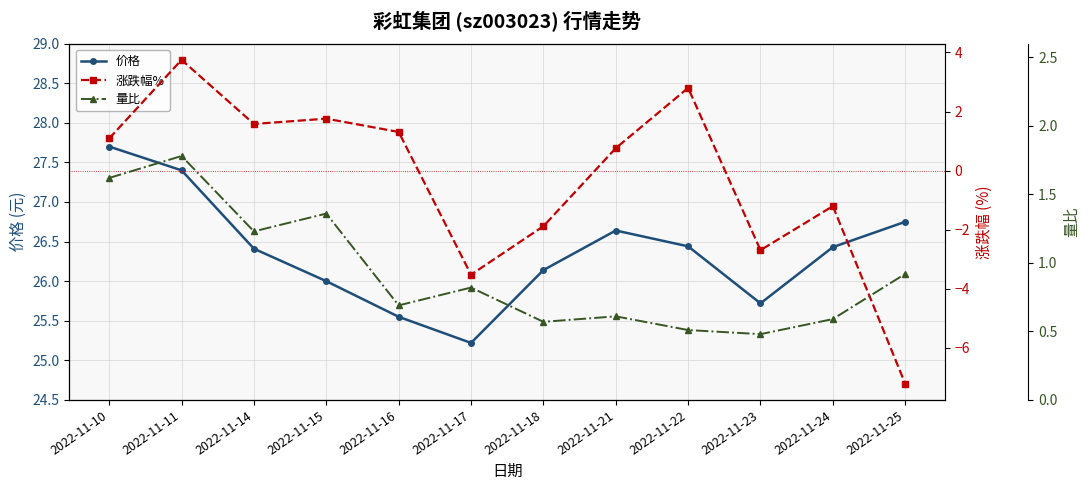

What is the total value across all series at 2022-11-16?

27.6